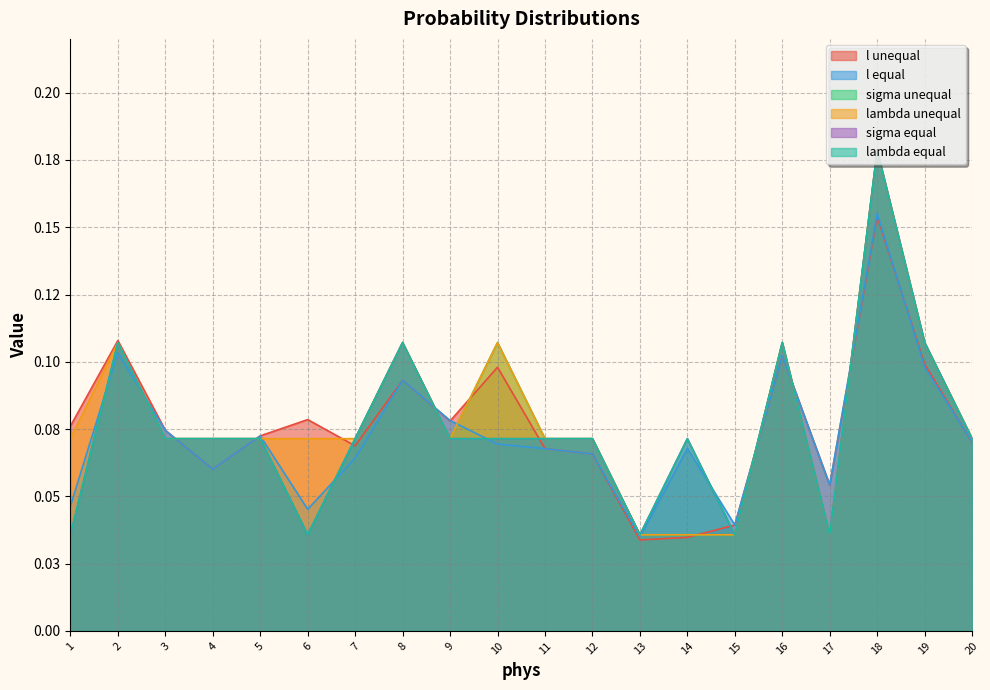

What is the sum of the l equal values at 17 and 18?

0.2